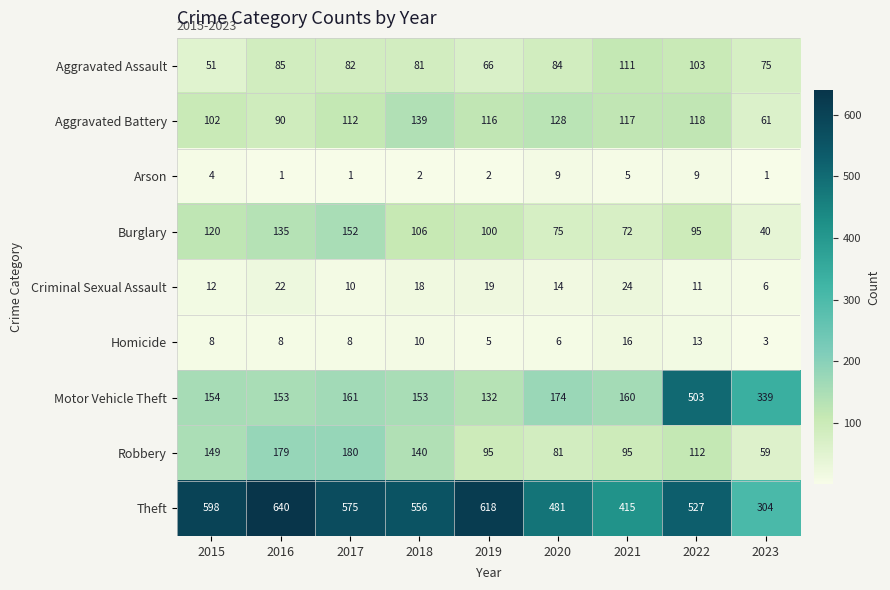

True or false: Robbery has a value of 95 at 2019.

True